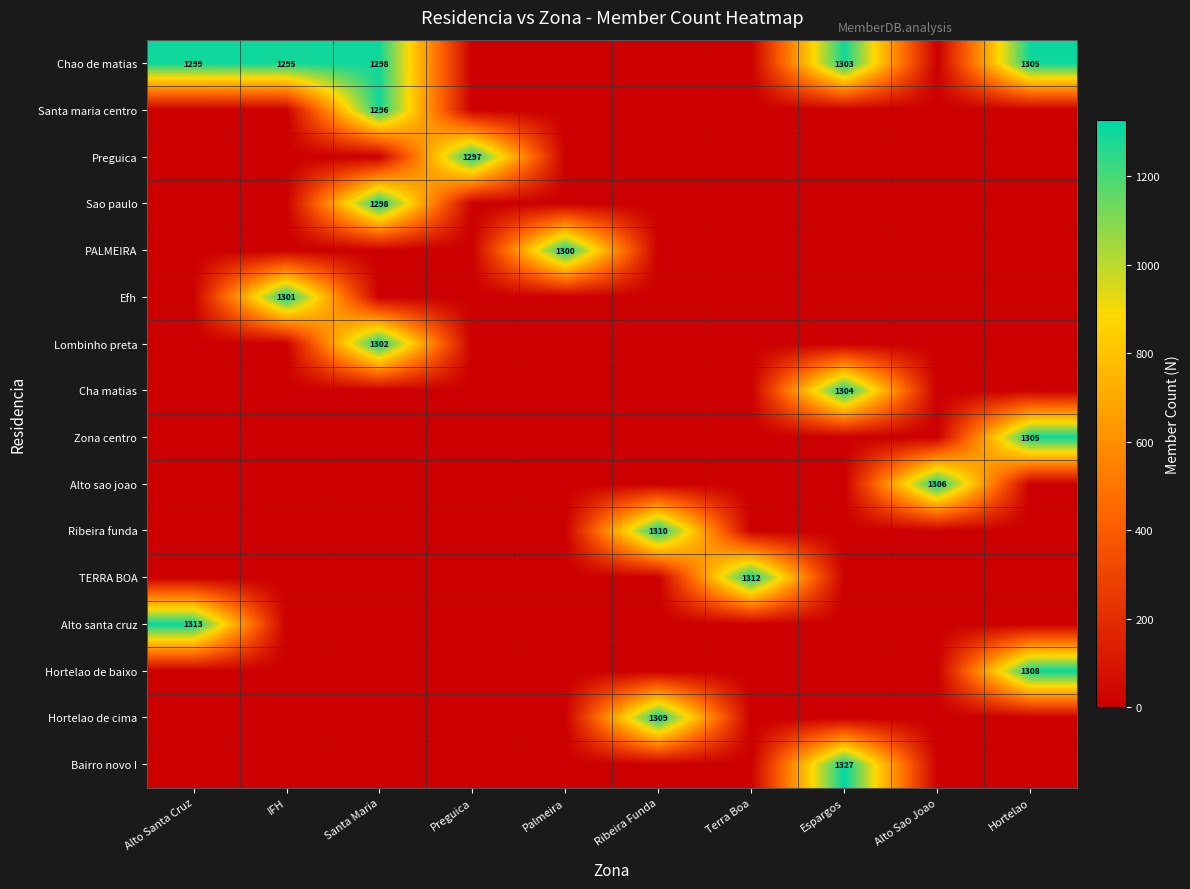

The Chao de matias series shows 1890 at Espargos. True or false?

False